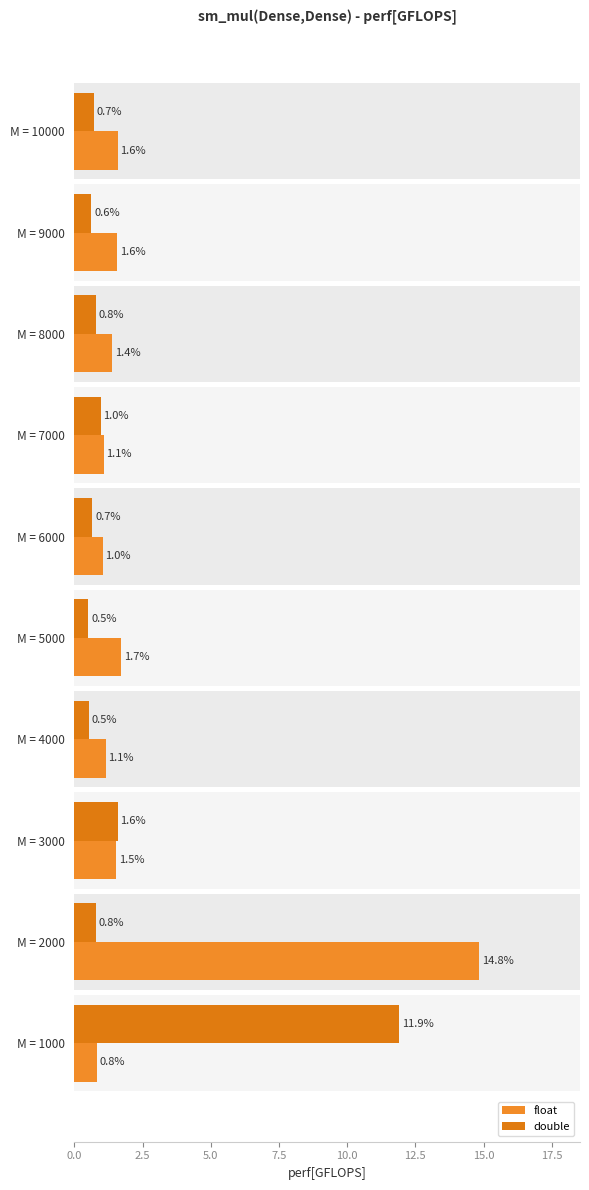

What is the sum of all float values?

26.7